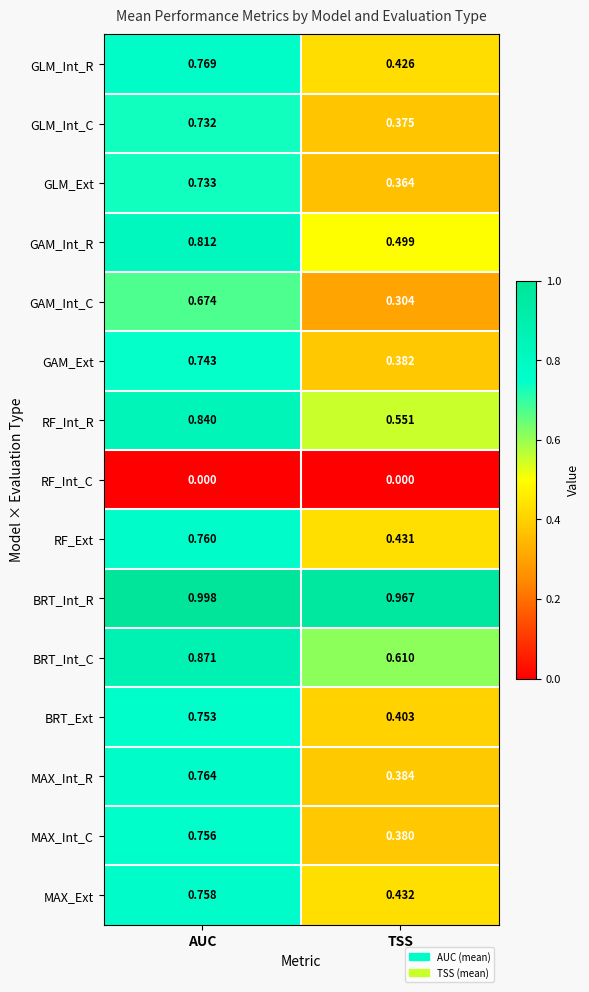

Which series has the largest total across all categories?

BRT_Int_R